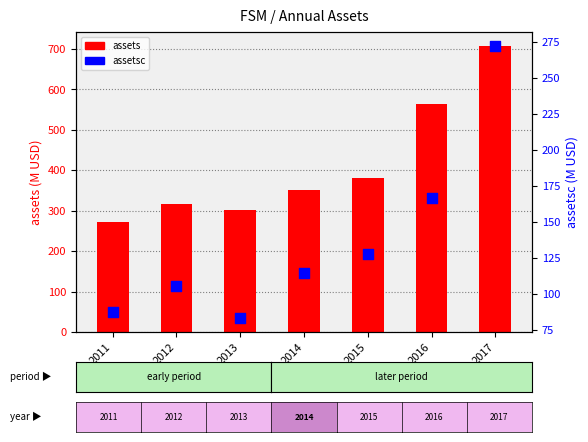

At how many categories does at least one series exceed 624?

1